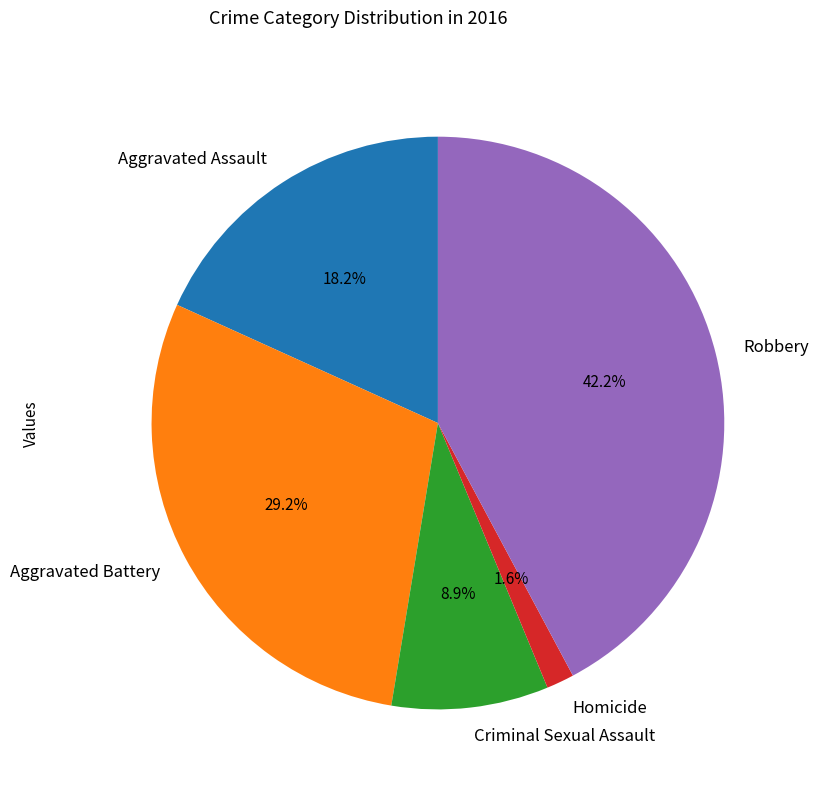

To the nearest percent, what percentage of the pie is Robbery?

42%